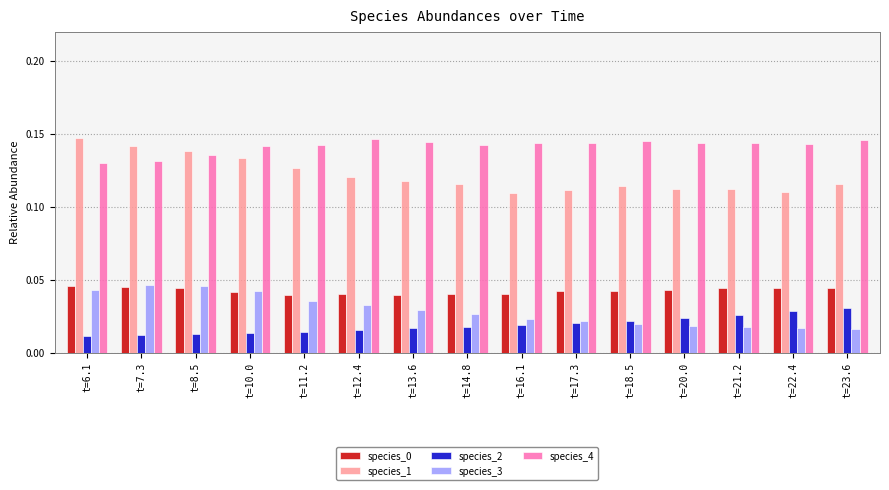

The value of species_4 at t=10.0 is 0.0. True or false?

False